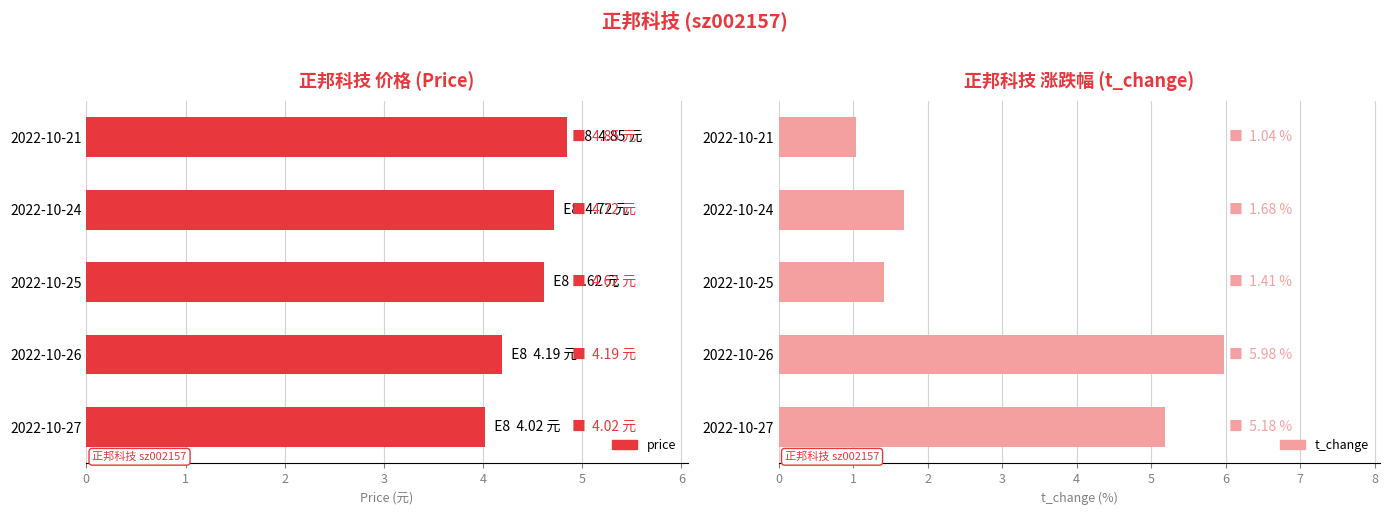

What is the value of the price bar at the 5th from the left?

4.8